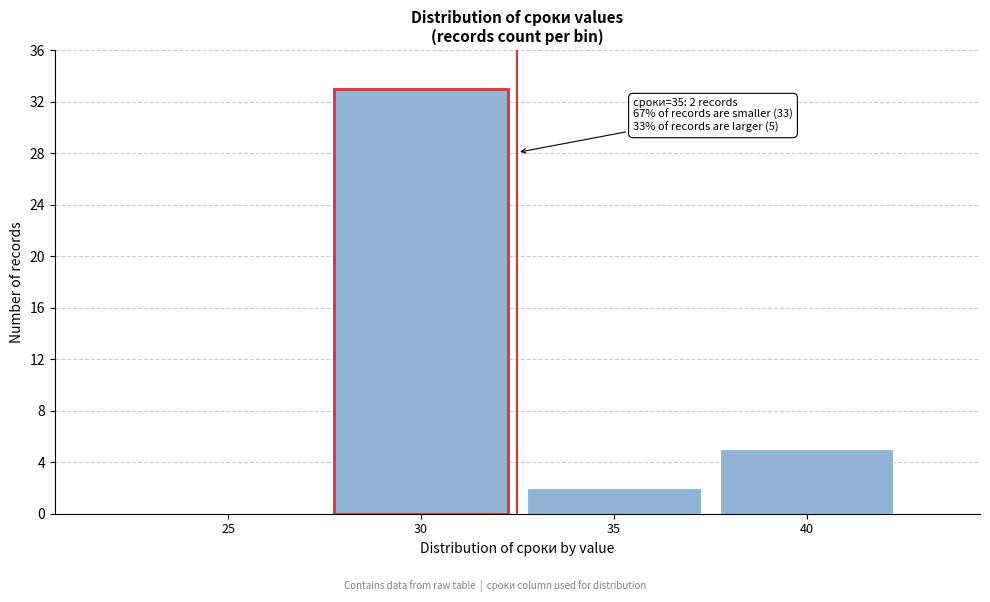

Reading left to right, what are all the values shown in this chart?

25=0	30=33	35=2	40=5